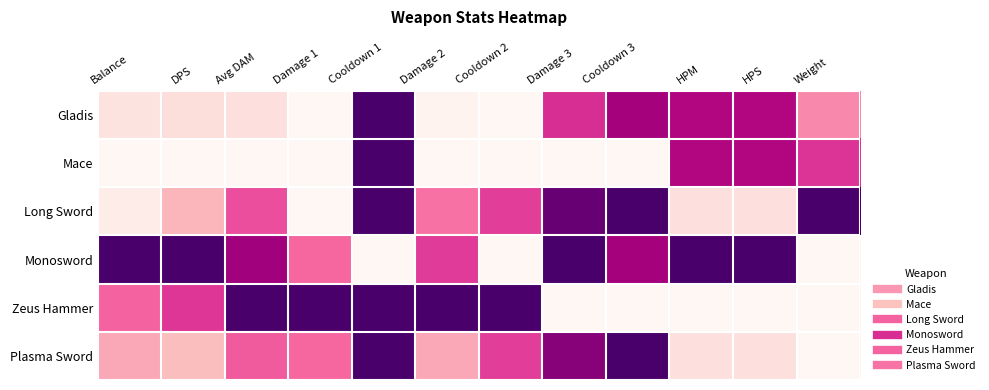

What is the total value across all series at Damage 1?

2.0